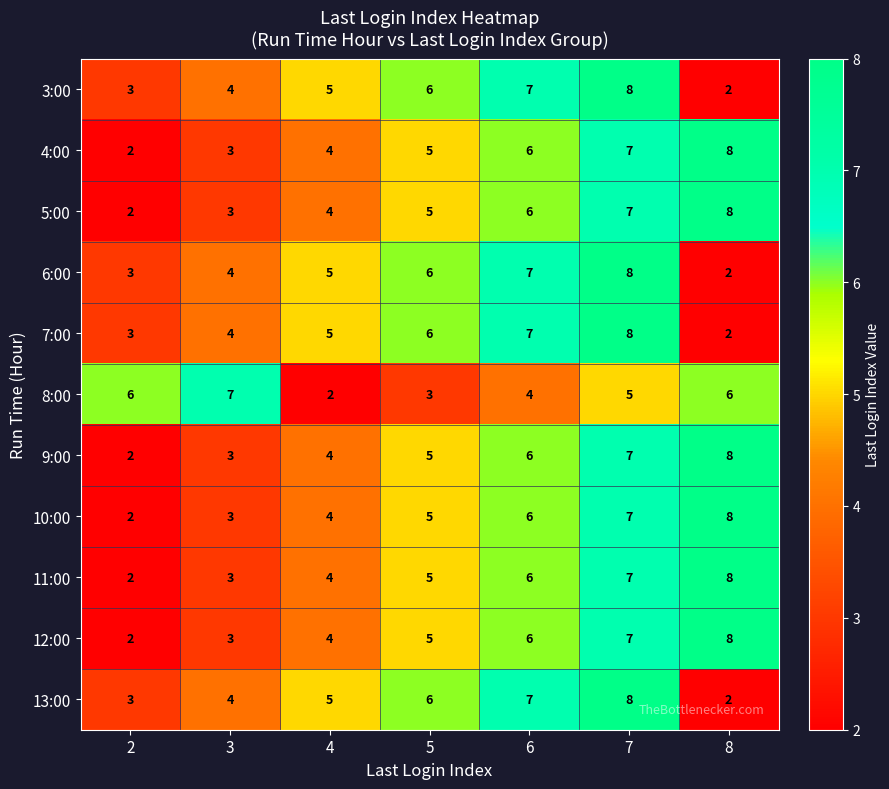

What is the maximum value shown in the chart?

8